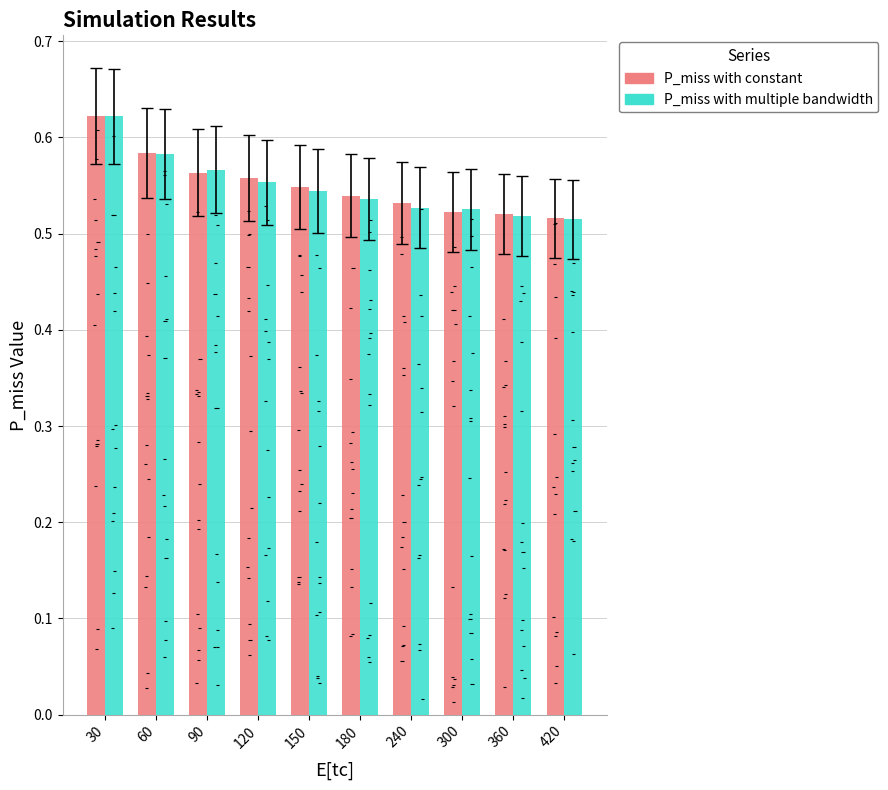

Rank the series by their average value, from lowest to highest.

P_miss with multiple bandwidth, P_miss with constant